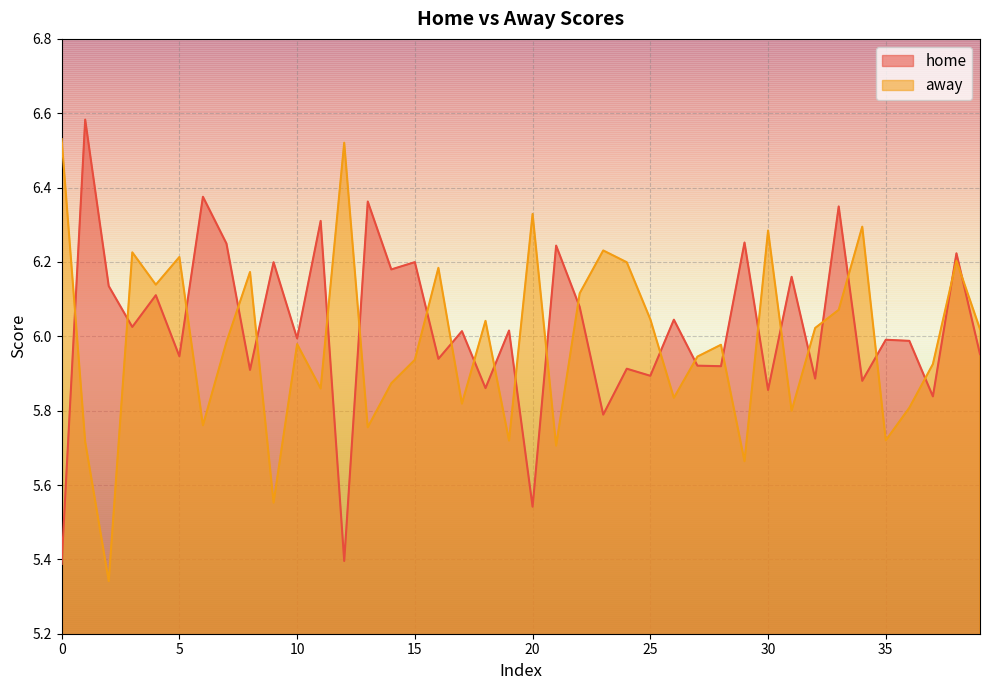

What is the maximum value for away?

6.5